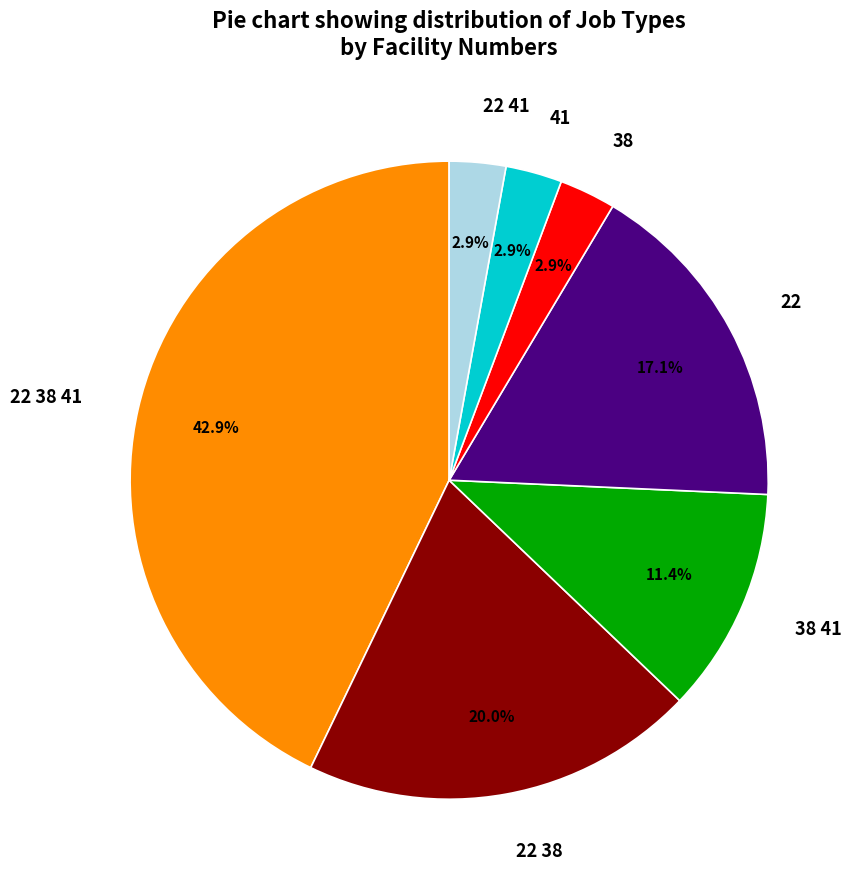

Count the number of slices in the pie.

7